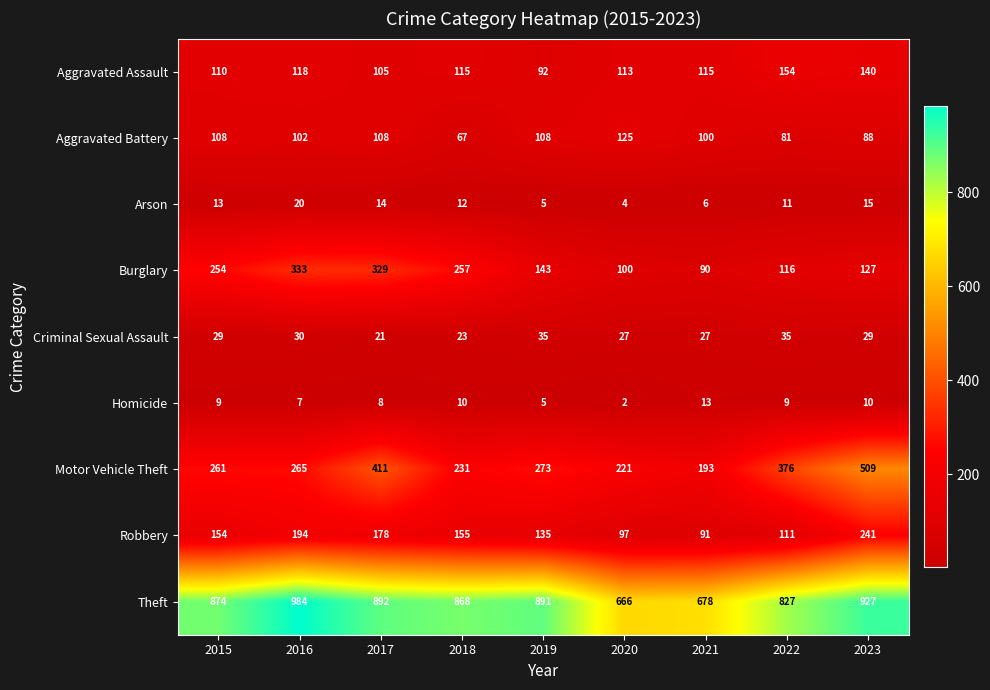

What is the lowest value of the Robbery series?

91